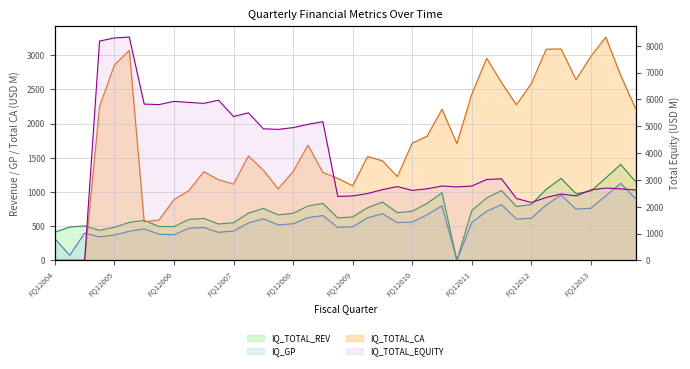

What is the label of the 14th point from the left?

FQ22007